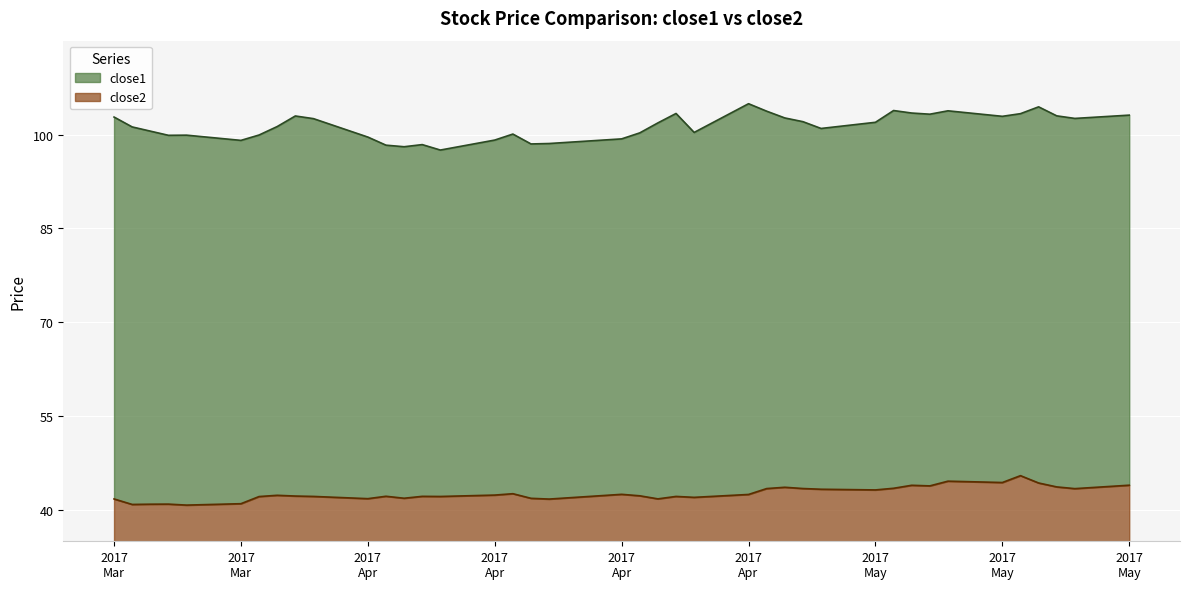

How many lines are shown in the chart?

2